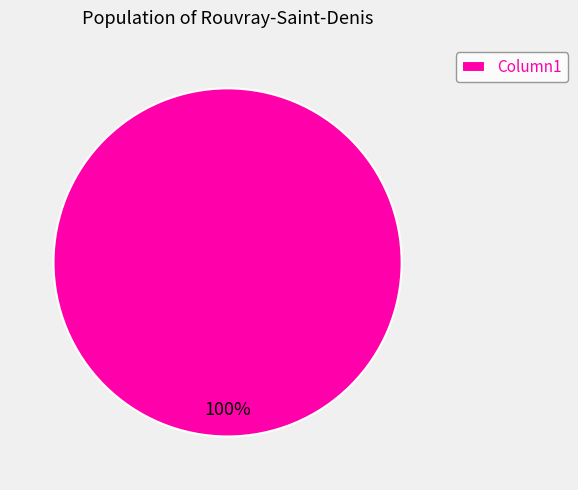

To the nearest percent, what percentage of the pie is Column1?

100%